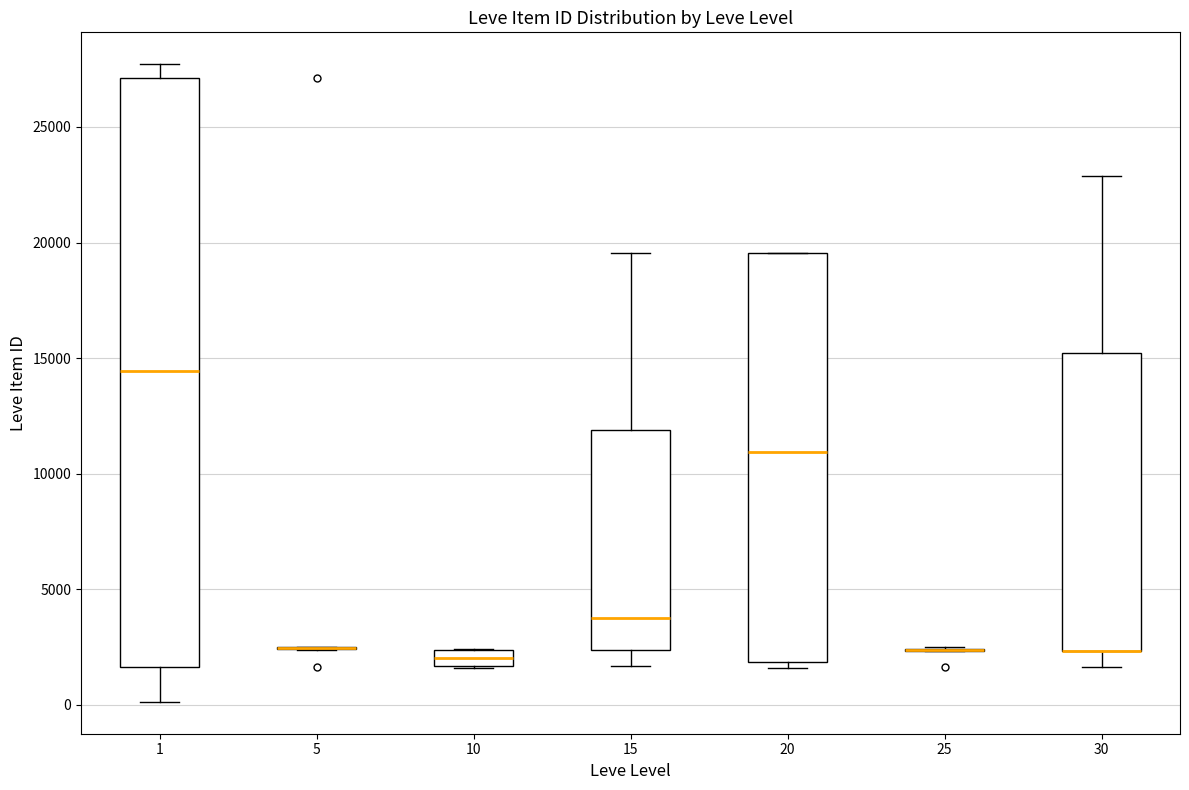

Comparing the boxes themselves (not the whiskers), which one is the tallest?

1